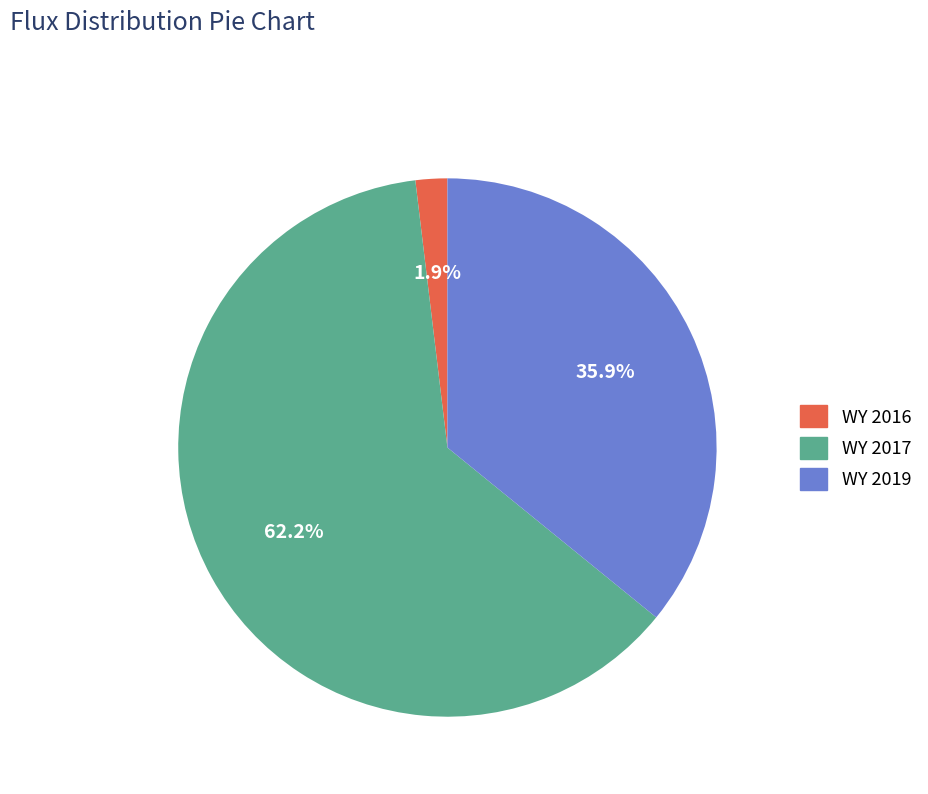

Combined, do WY 2016 and WY 2019 account for over 50%?

No